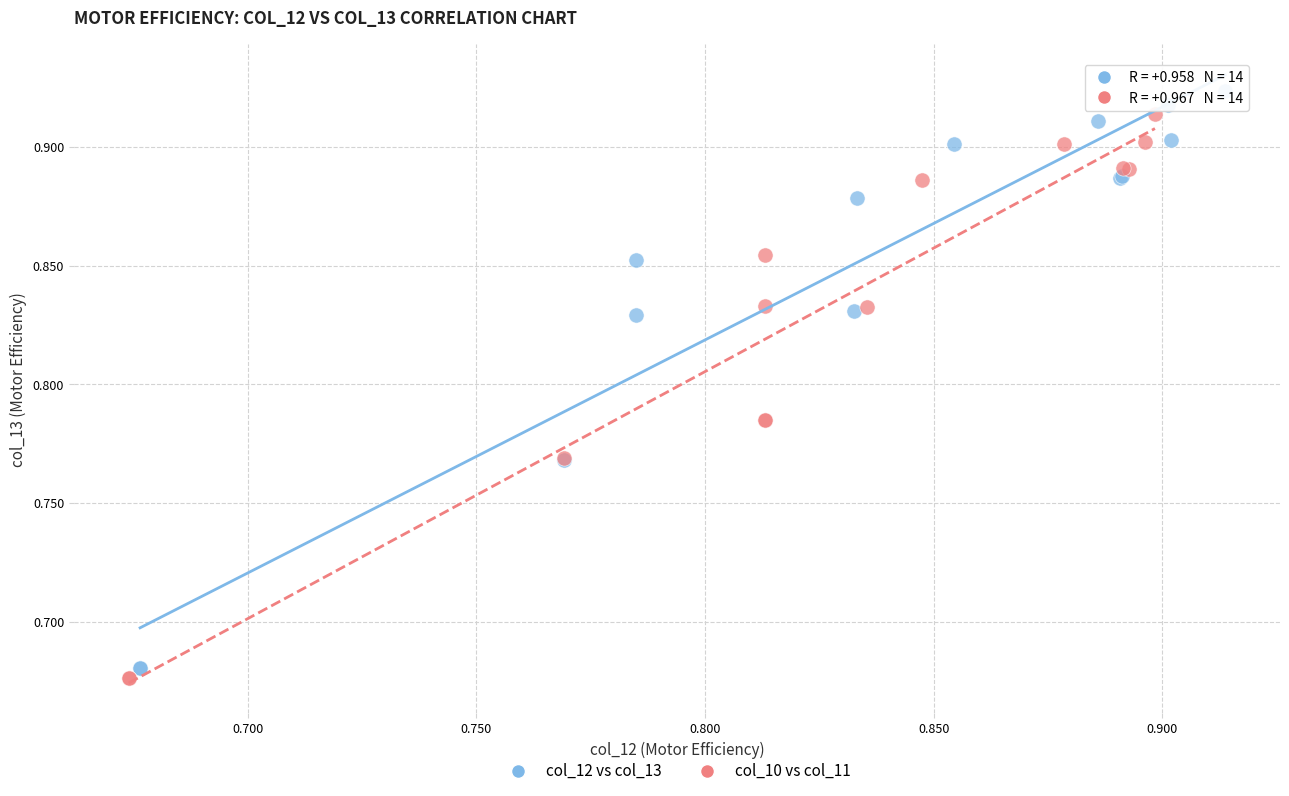

Which series has the largest Y range (max minus min)?

col_12 vs col_13